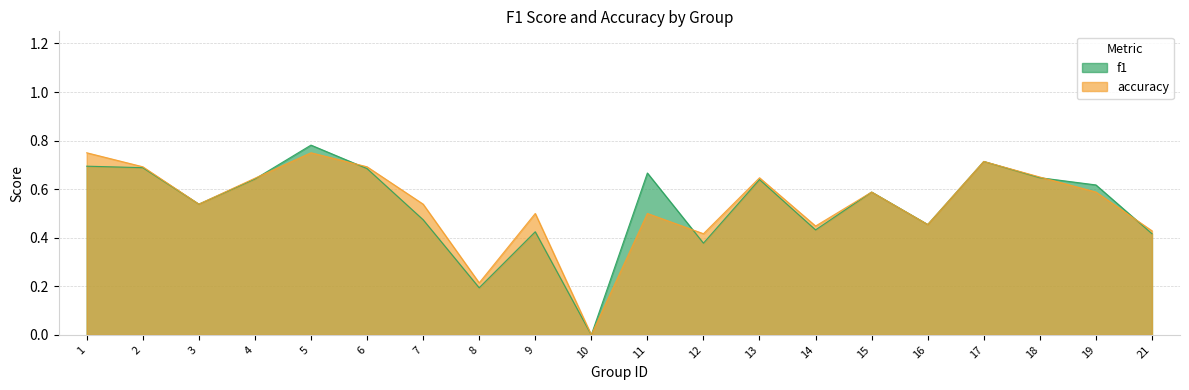

Which category has the highest value across all series?

5